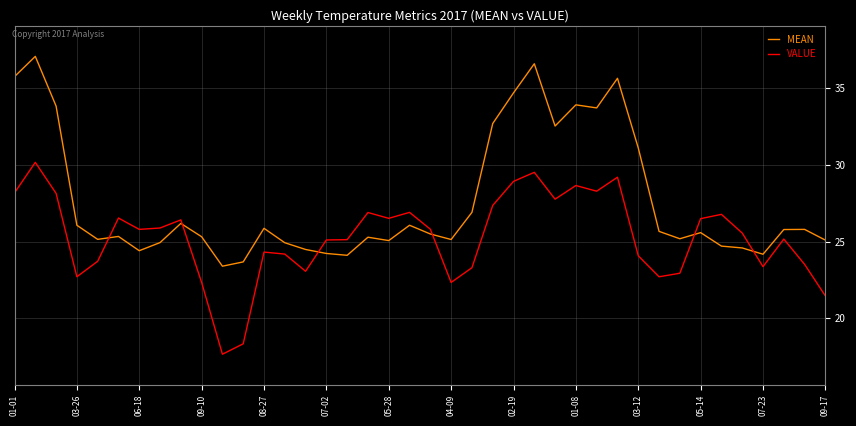

Which series has the widest spread of values?

MEAN